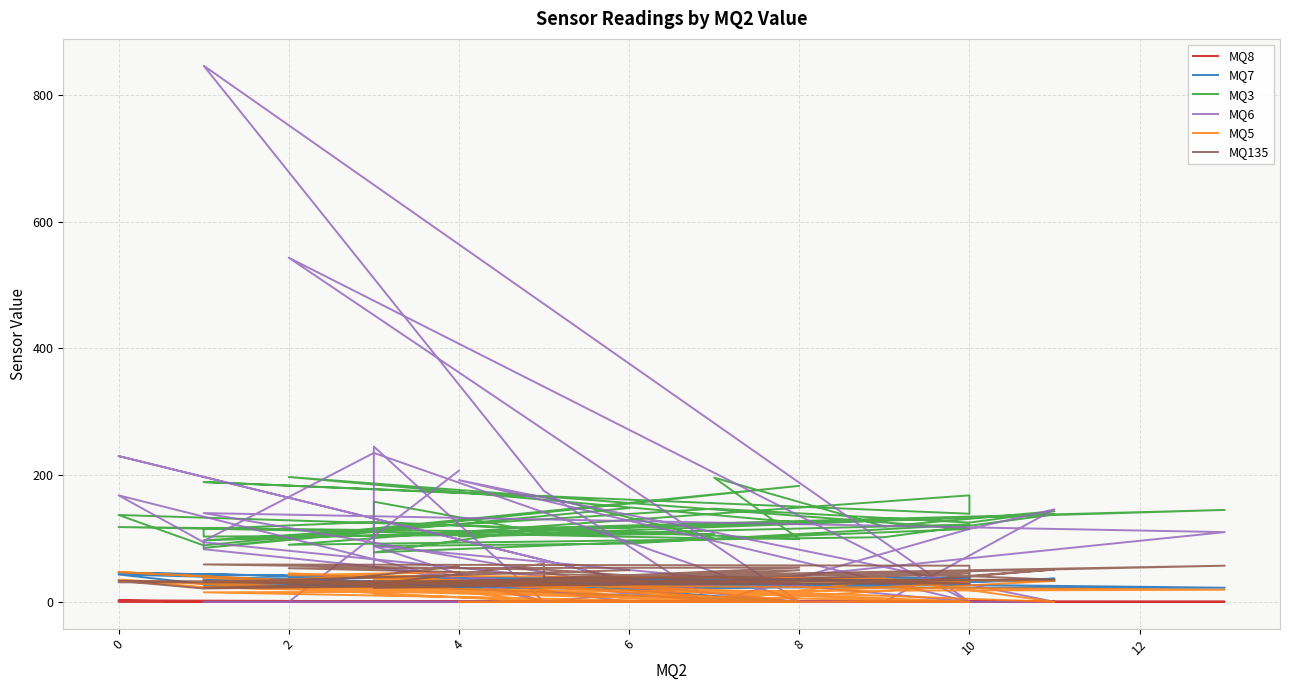

What is the label of the 4th point from the left?

4